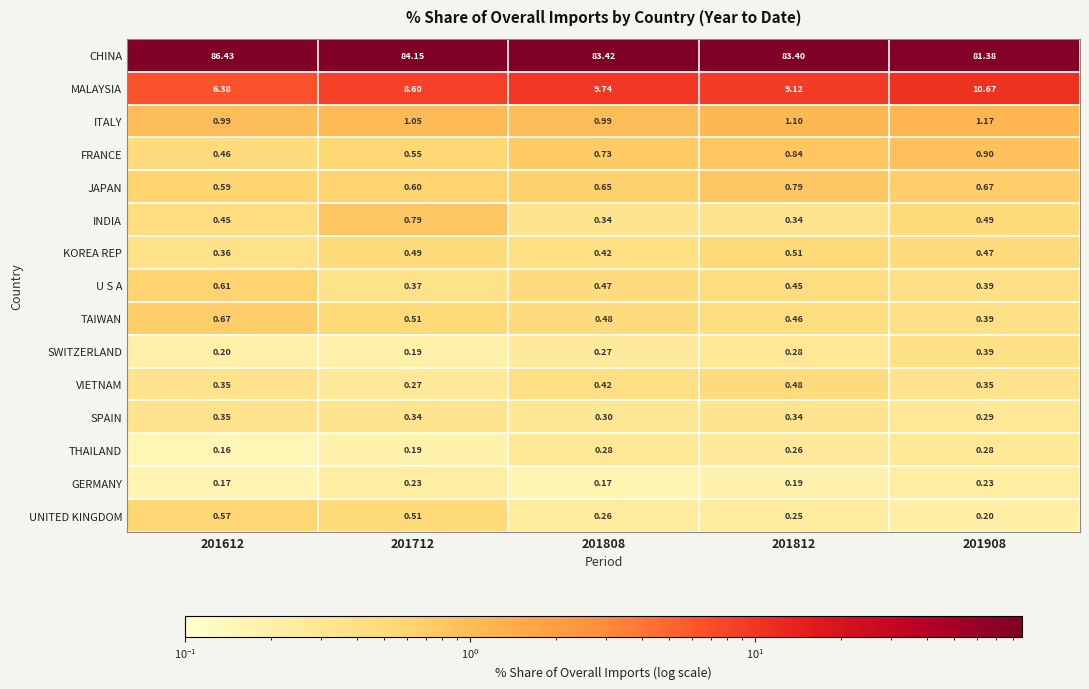

Which series has the largest range (max minus min)?

CHINA